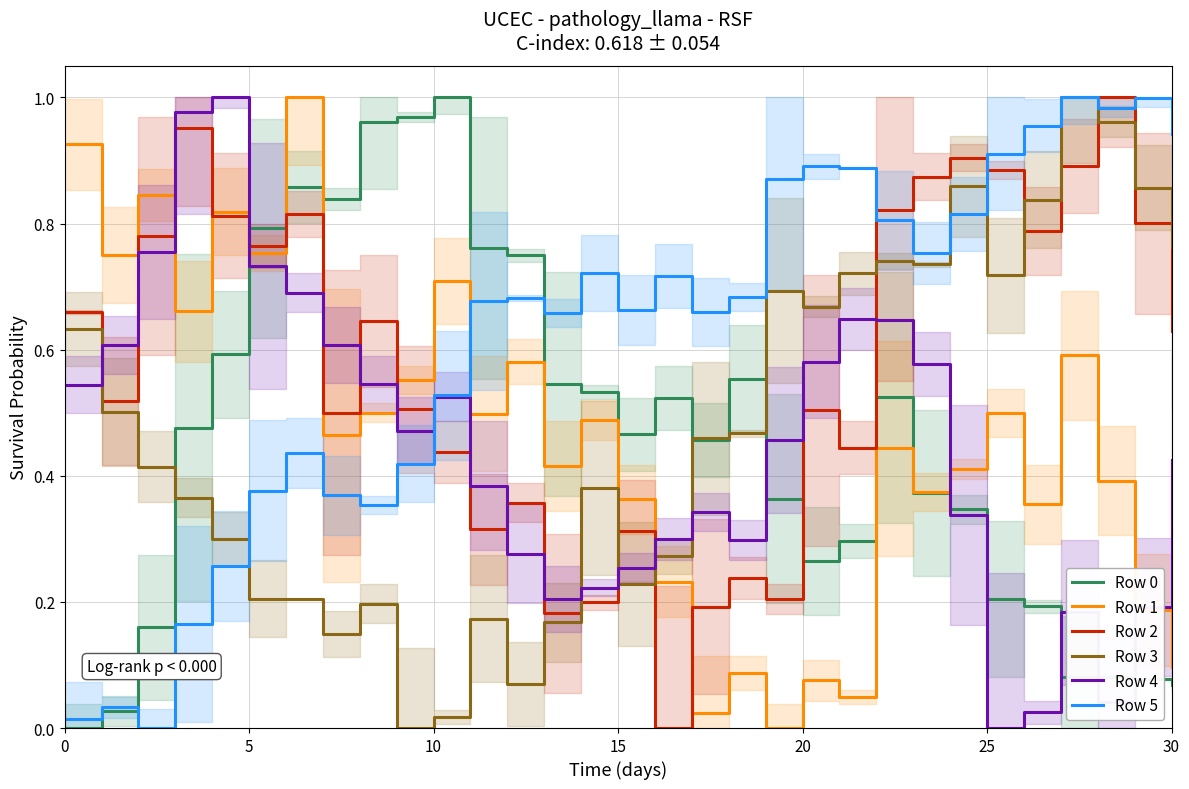

Rank the series at 29 from highest to lowest value.

Row 5, Row 3, Row 2, Row 4, Row 1, Row 0